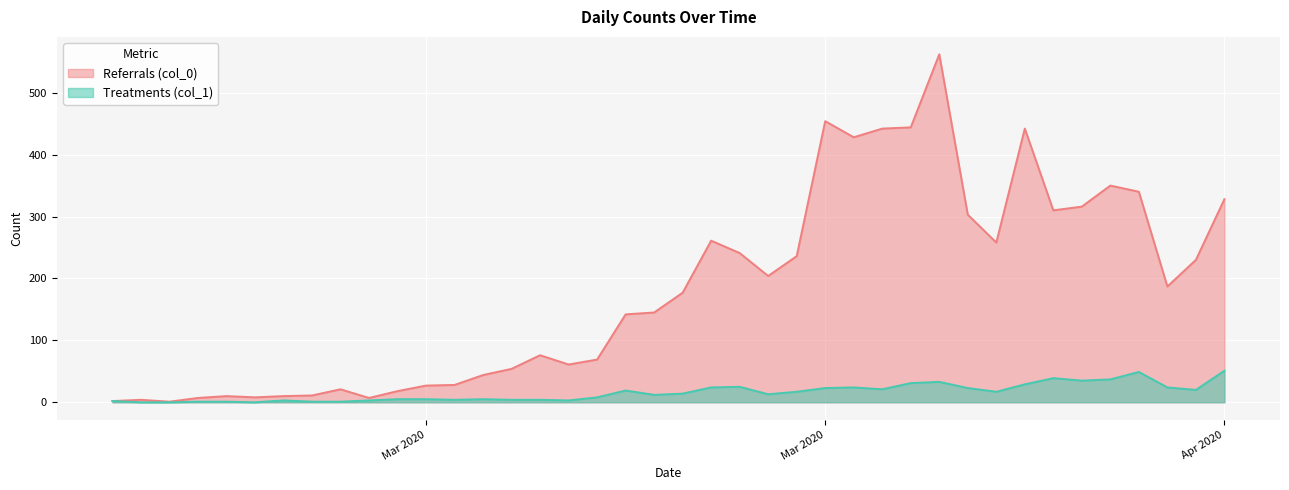

Reading left to right, list all the values displayed in this chart.

Referrals (col_0): 2	4	1	7	10	8	10	11	21	7	18	27	28	44	54	76	61	69	142	145	177	261	241	204	236	454	428	442	444	562	303	258	442	310	316	350	340	187	230	328
Treatments (col_1): 2	0	0	1	1	0	3	1	1	3	5	5	4	5	4	4	3	8	19	12	14	24	25	13	17	23	24	21	31	33	23	17	29	39	35	37	49	24	20	51